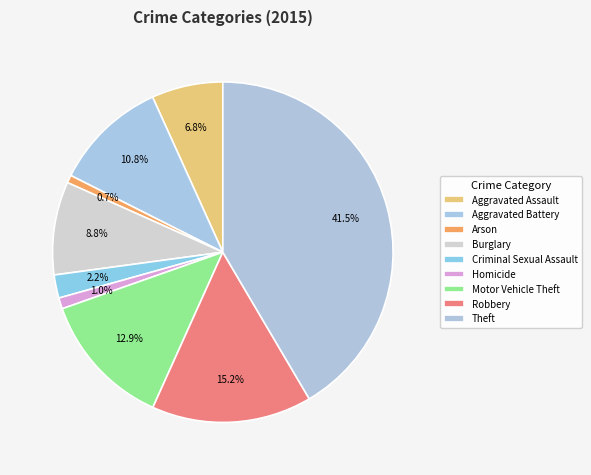

Approximately how many times larger is the value at Aggravated Battery compared to Theft?

0.3